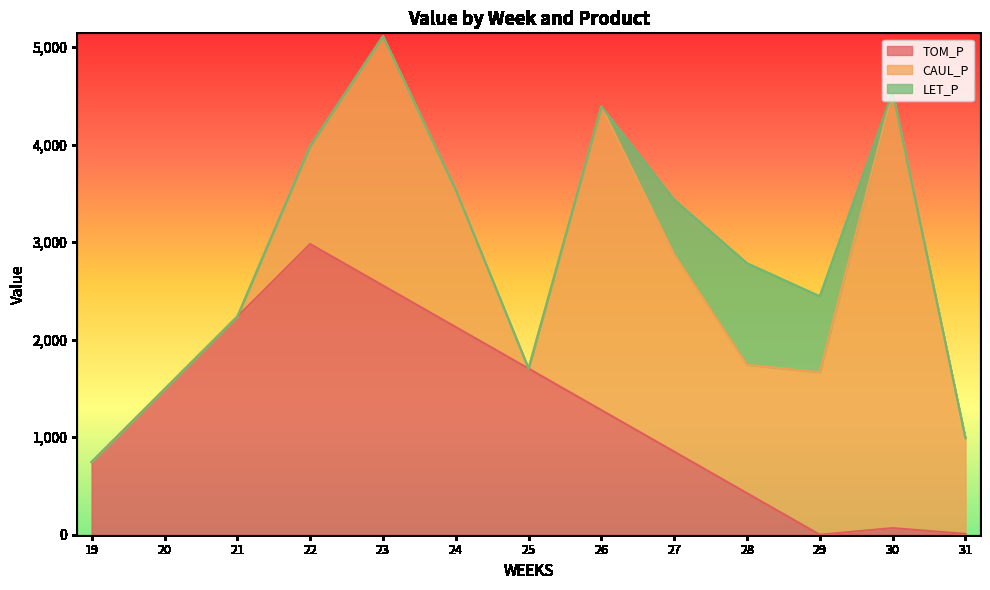

Which category has the lowest value across all series?

29